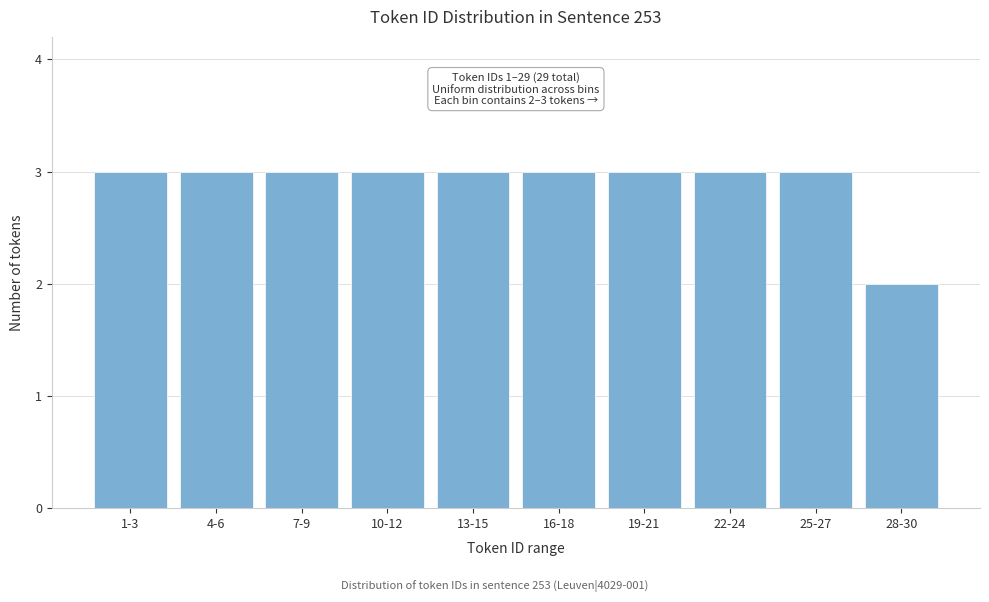

Reading right to left, extract all data points from this chart.

28-30=2	25-27=3	22-24=3	19-21=3	16-18=3	13-15=3	10-12=3	7-9=3	4-6=3	1-3=3